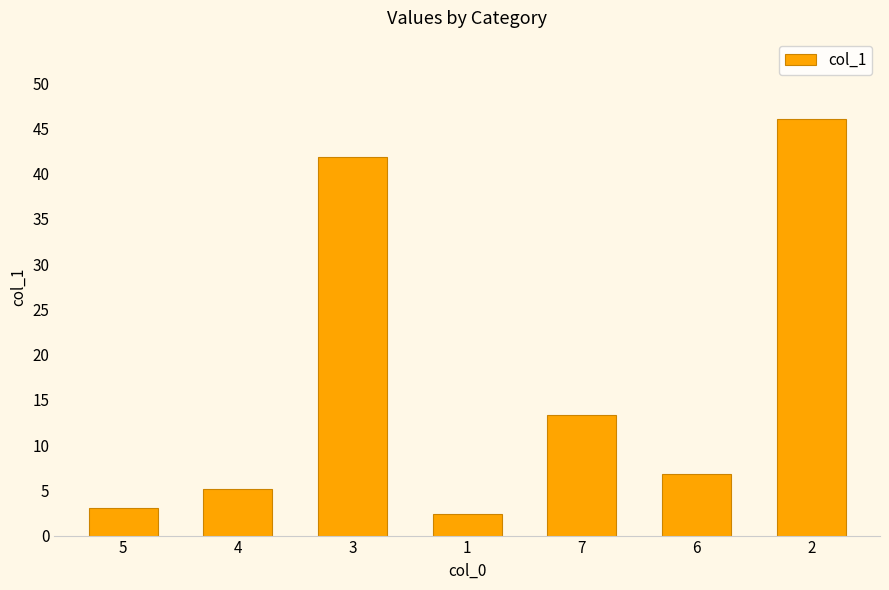

Are the bars horizontal?

No